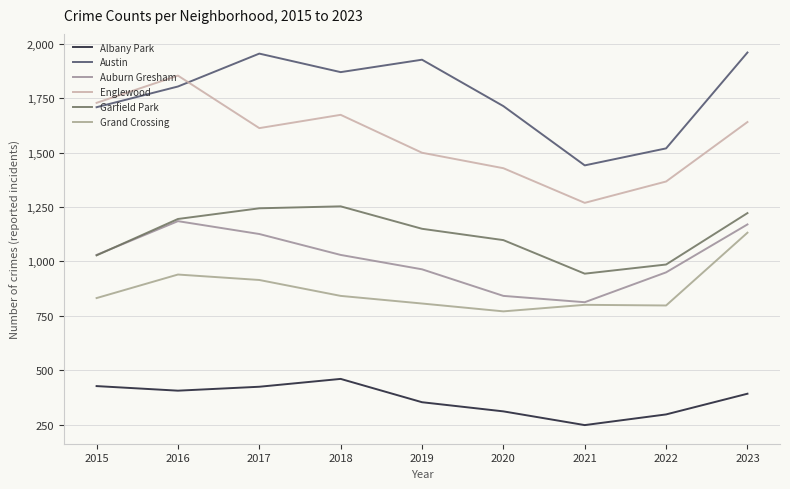

At how many categories does at least one series exceed 832?

9